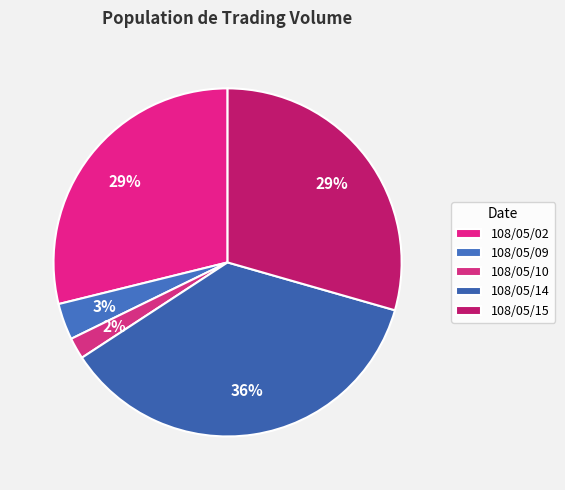

To the nearest percent, what percentage of the pie is 108/05/15?

29%